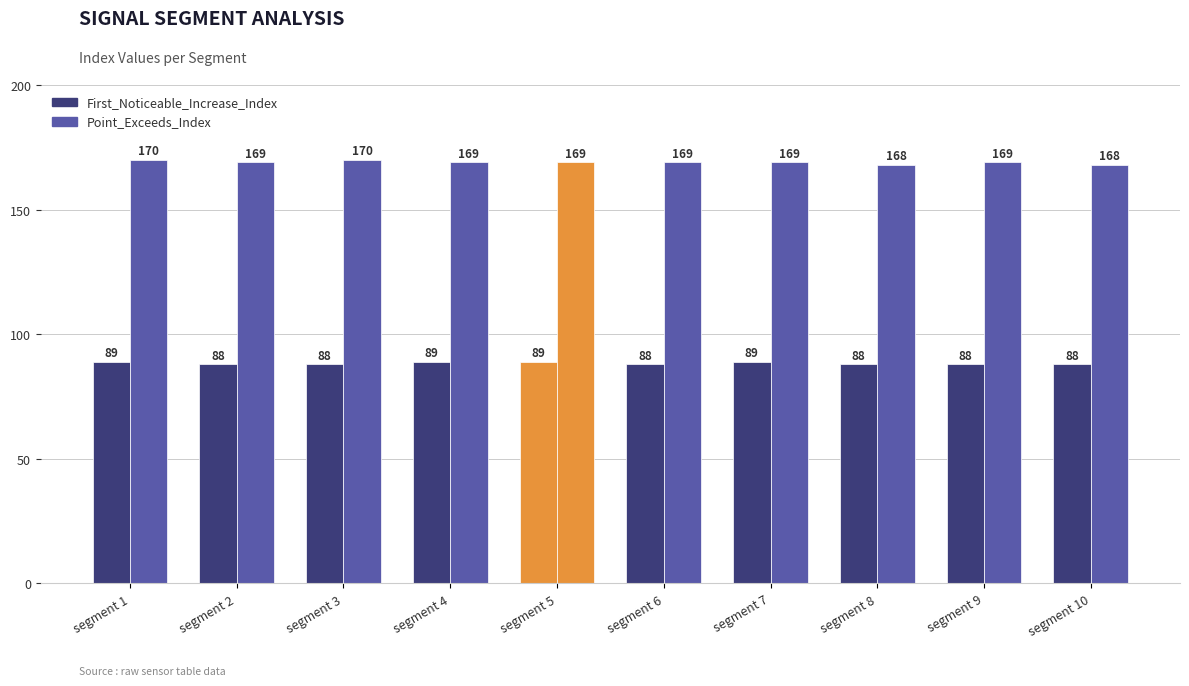

How many data points in First_Noticeable_Increase_Index are above 88?

4